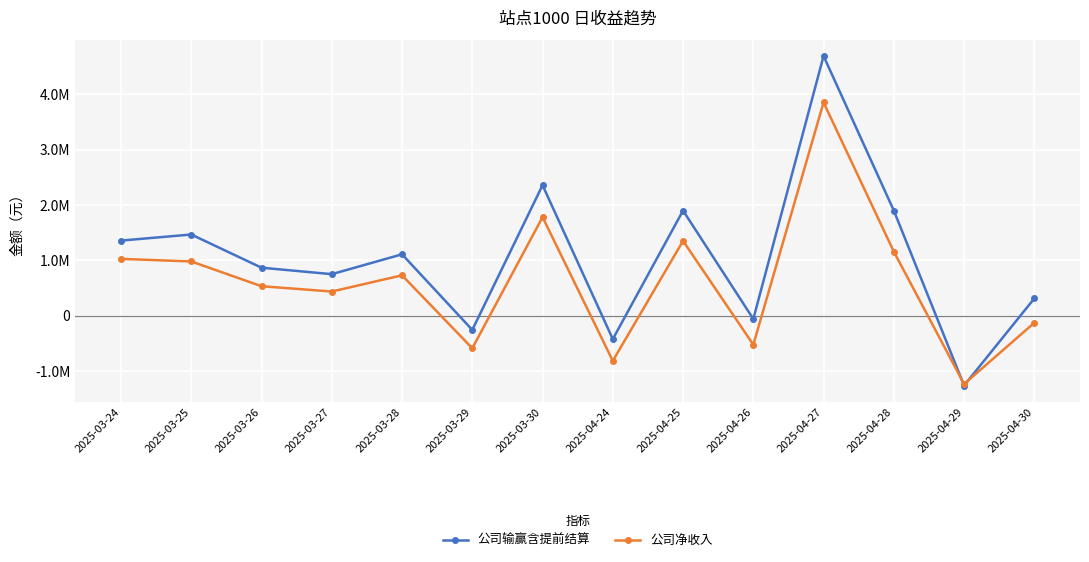

True or false: 公司净收入 has a value of -200715.9 at 2025-03-29.

False